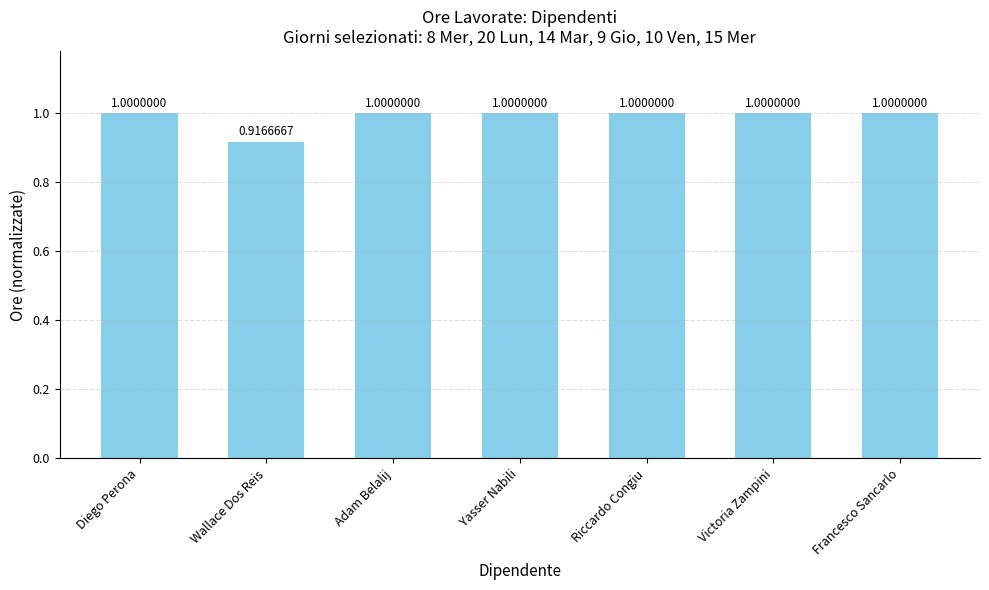

What is the difference between the maximum and minimum values?

0.1